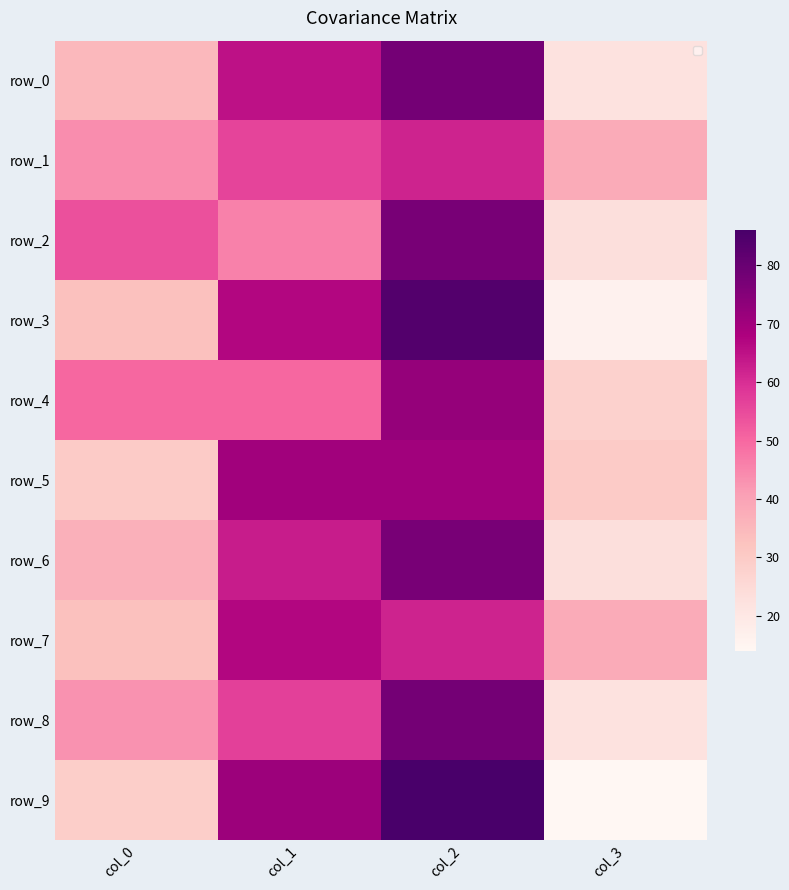

The value of row_7 at col_0 is 43. True or false?

False